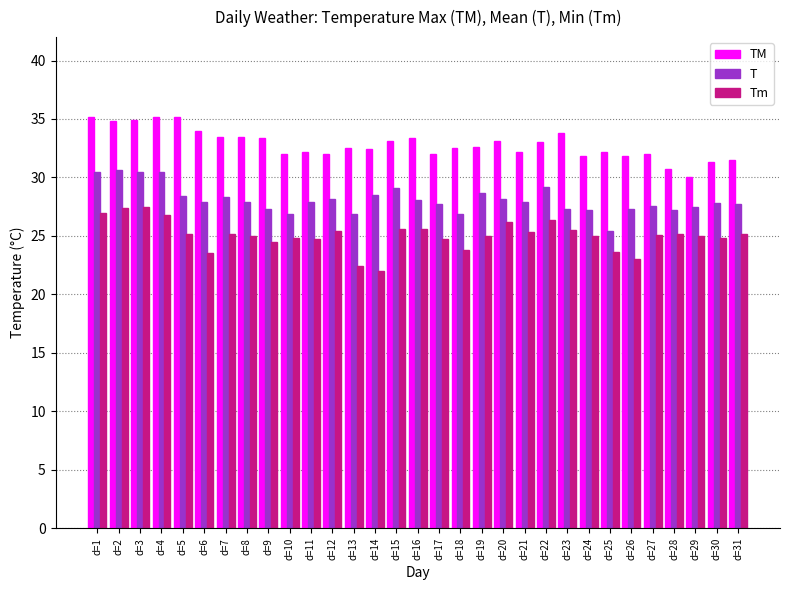

What is the value of the T bar at the 4th from the left?

30.5